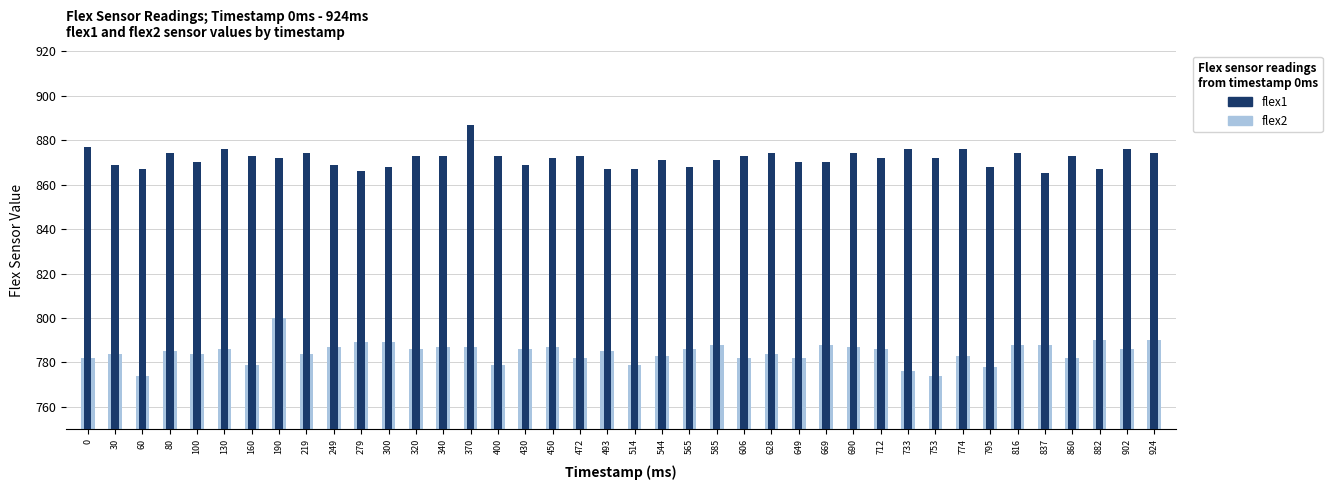

What is the total value across all series at 300?

1657